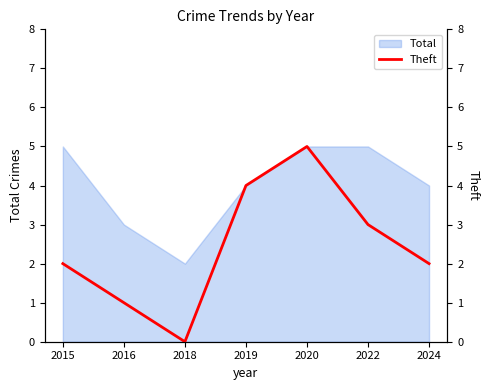

The value at 2016 is 1. True or false?

False